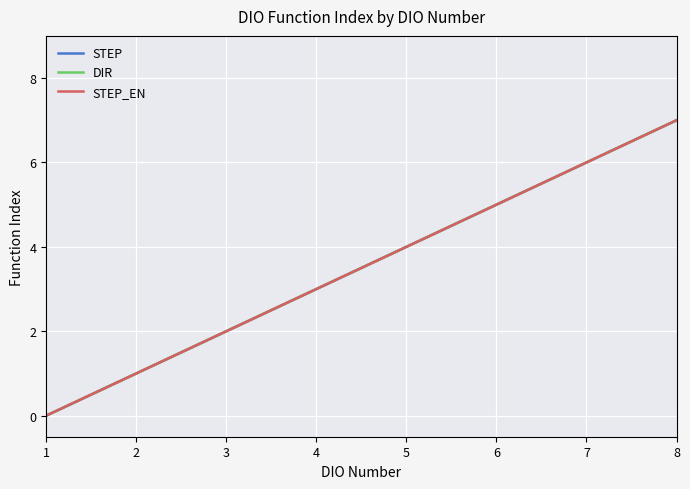

True or false: STEP_EN and DIR cross at least once.

False